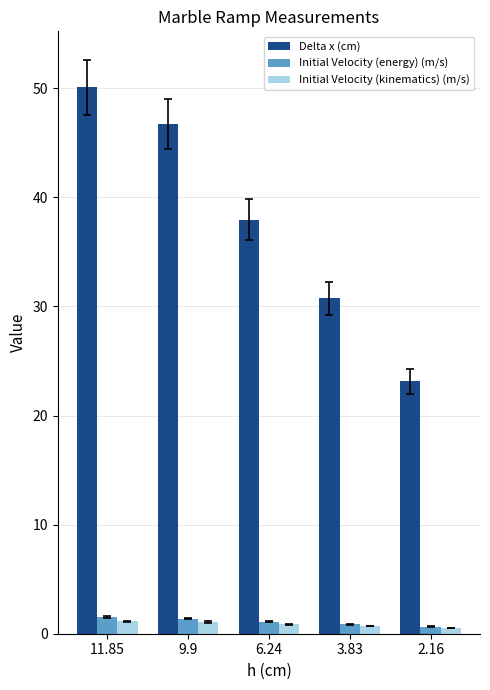

At which category is the sum across all series the highest?

11.85